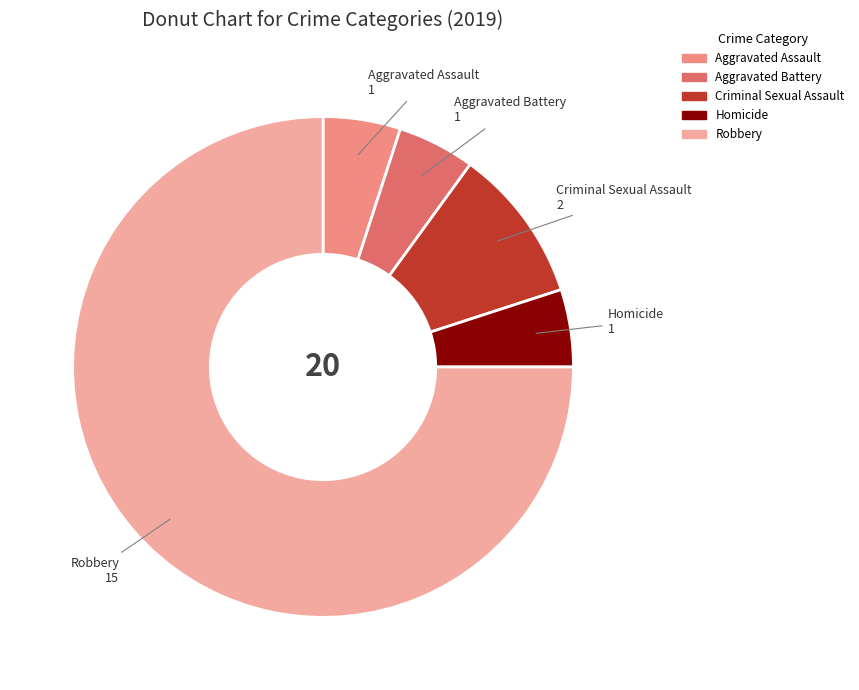

True or false: Criminal Sexual Assault accounts for 5% of the total.

False